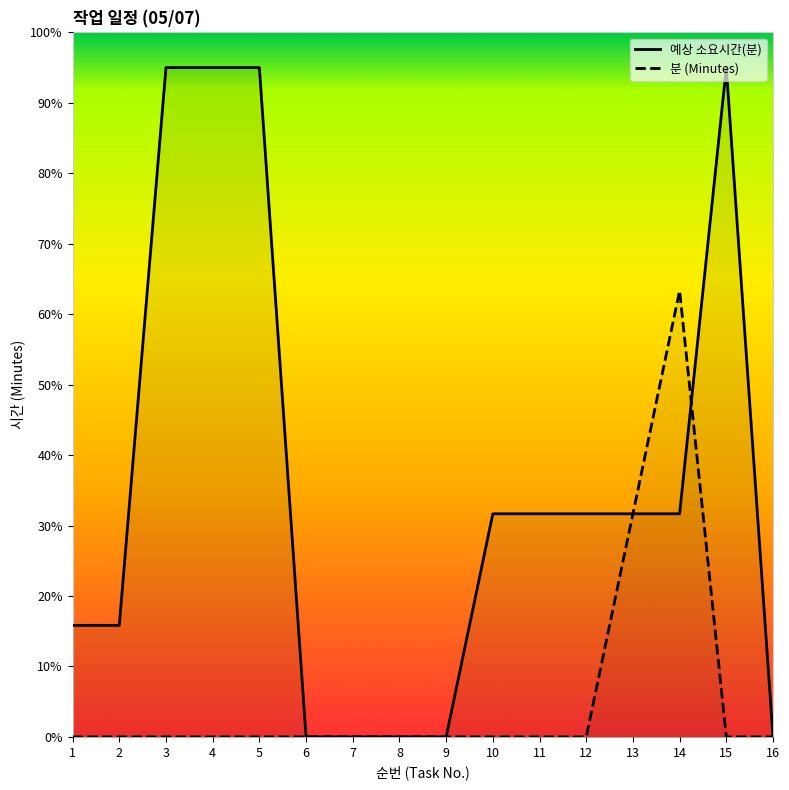

List the series in order of their peak value, highest first.

예상 소요시간(분), 분 (Minutes)